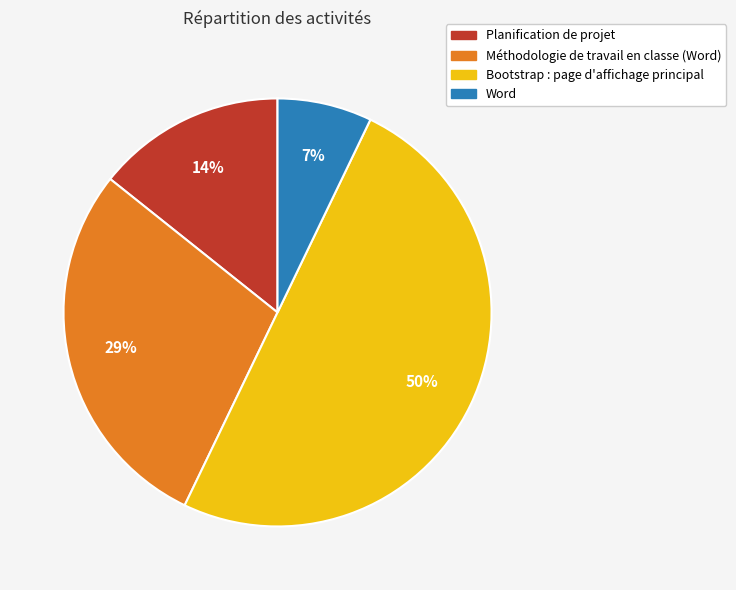

Which slice is the smallest?

Word